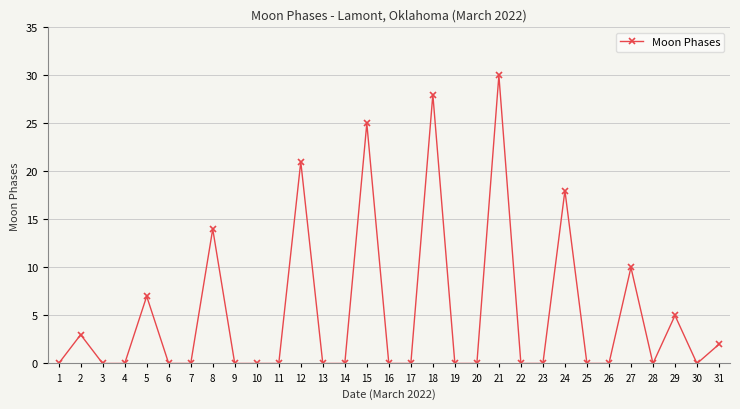

What is the value of the 27th point from the left?

10